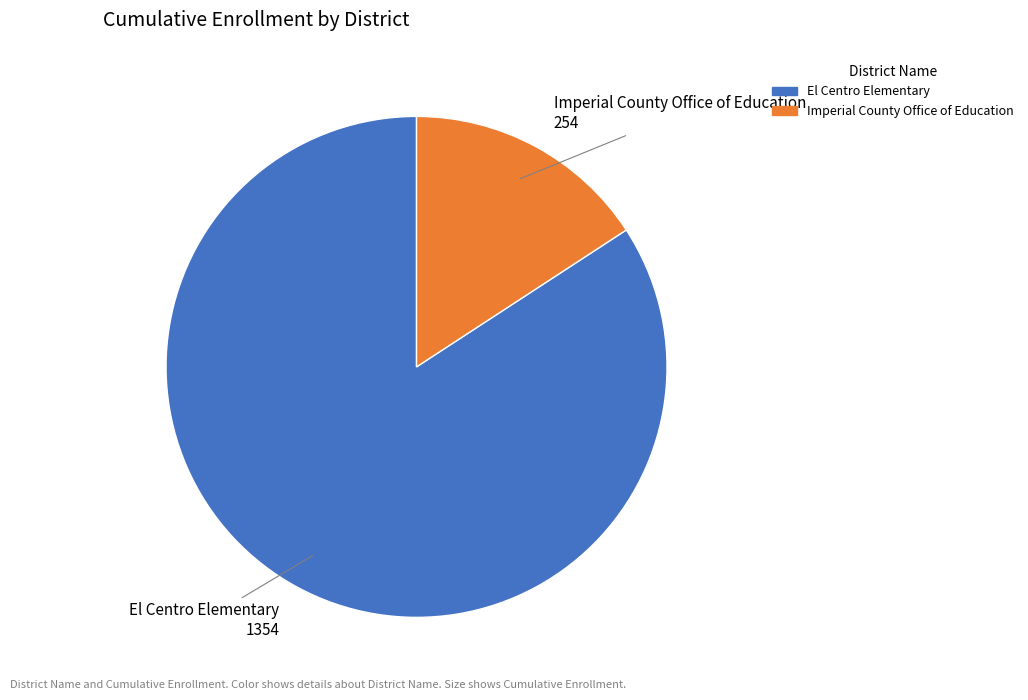

What is the ratio of the value at Imperial County Office of Education to the value at El Centro Elementary?

0.2